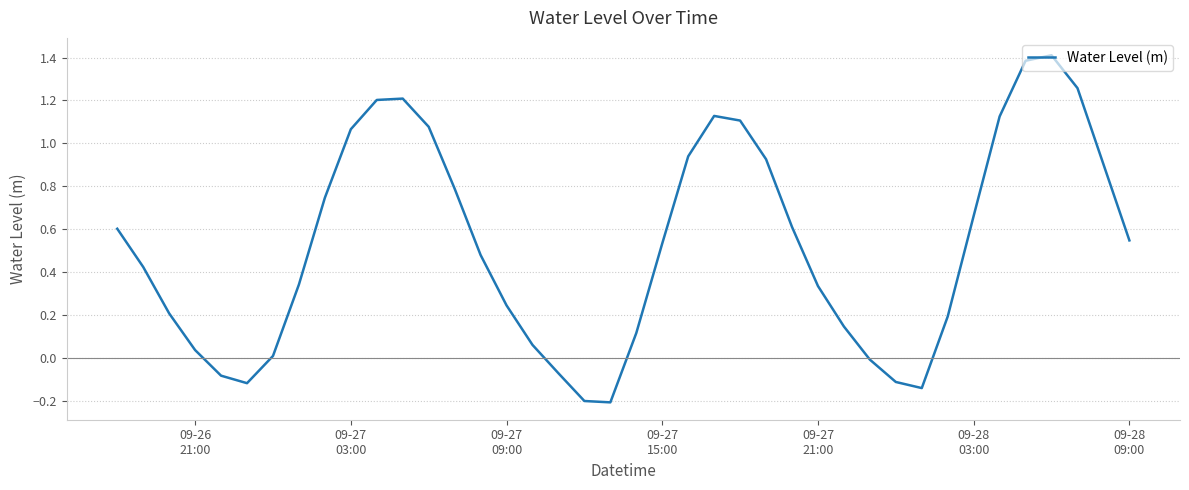

What is the smallest value displayed?

-0.2